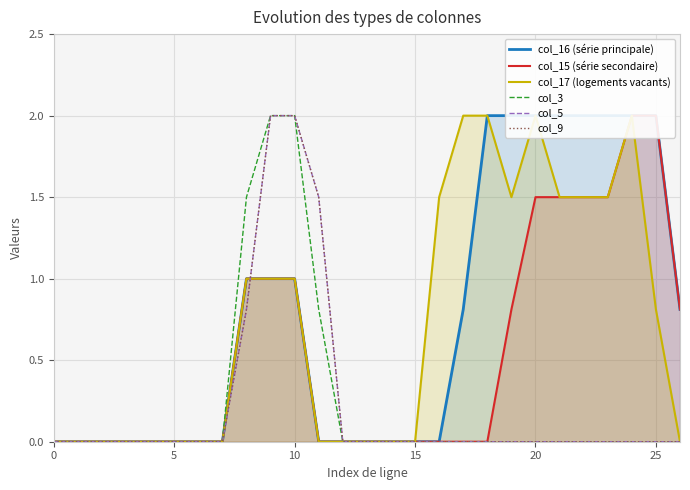

The value of col_9 at 20 is -0.6. True or false?

False